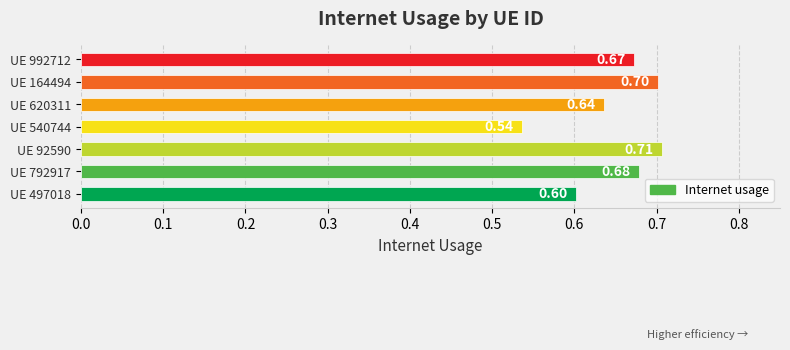

How many bars are there in total?

7